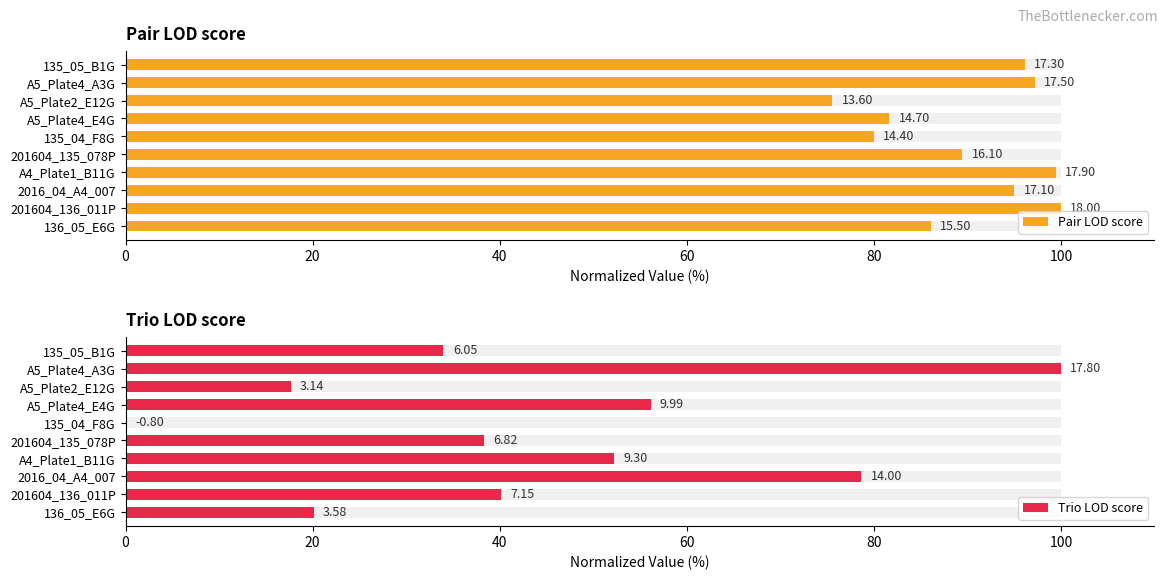

What is the difference between the highest and lowest values at 135_05_B1G?

62.1